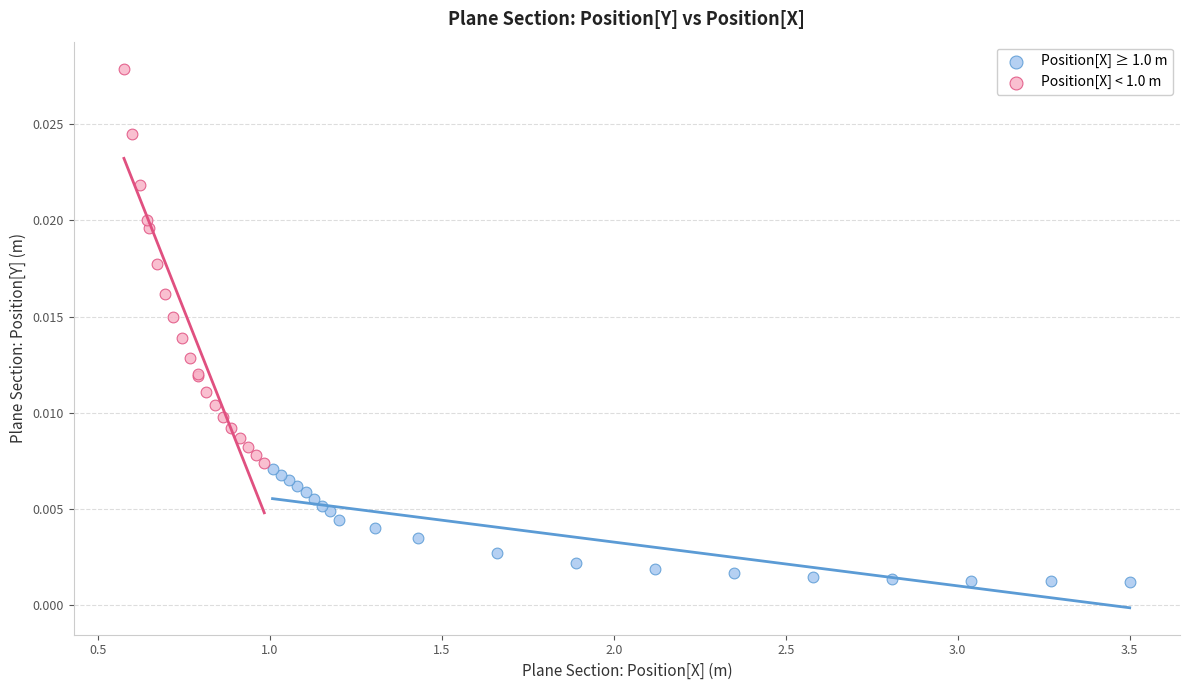

Which series reaches the maximum Y coordinate?

Position[X] < 1.0 m